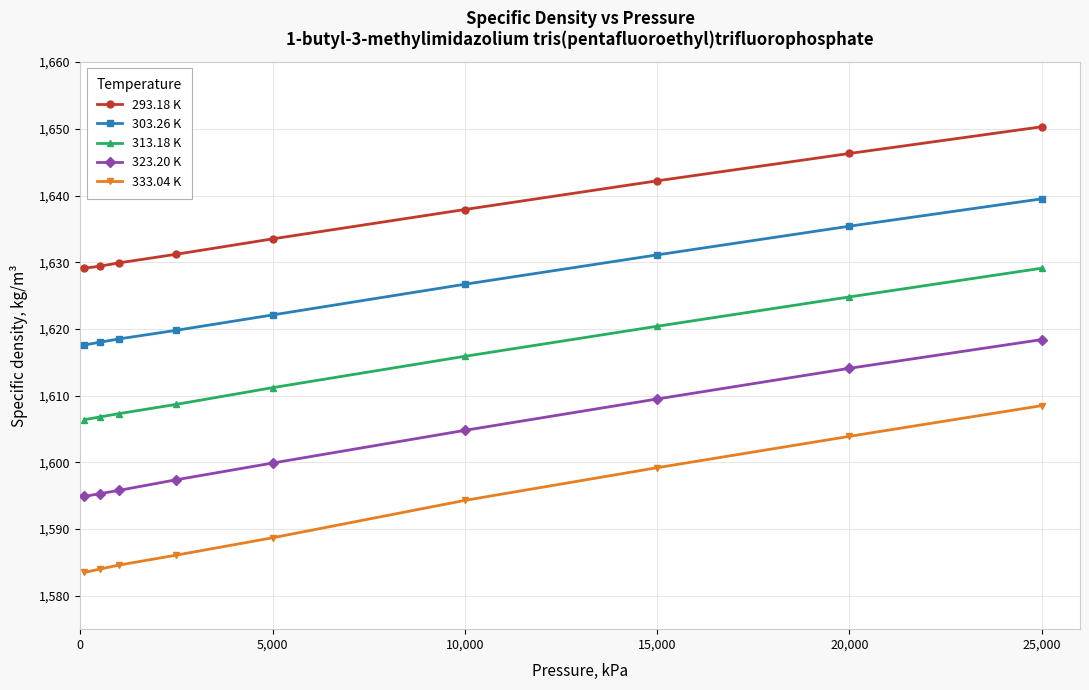

True or false: 313.18 K and 333.04 K cross at least once.

False